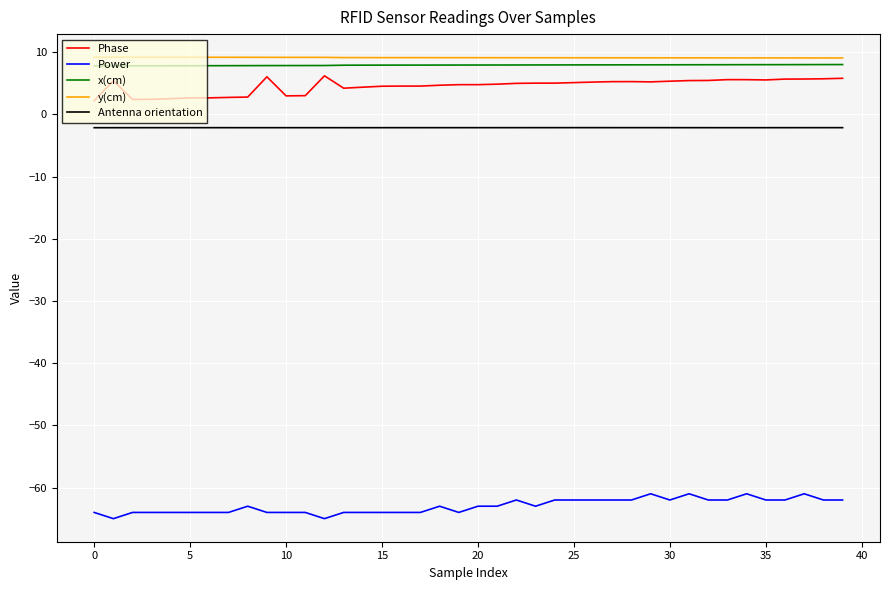

What is the lowest value of the Power series?

-65.0